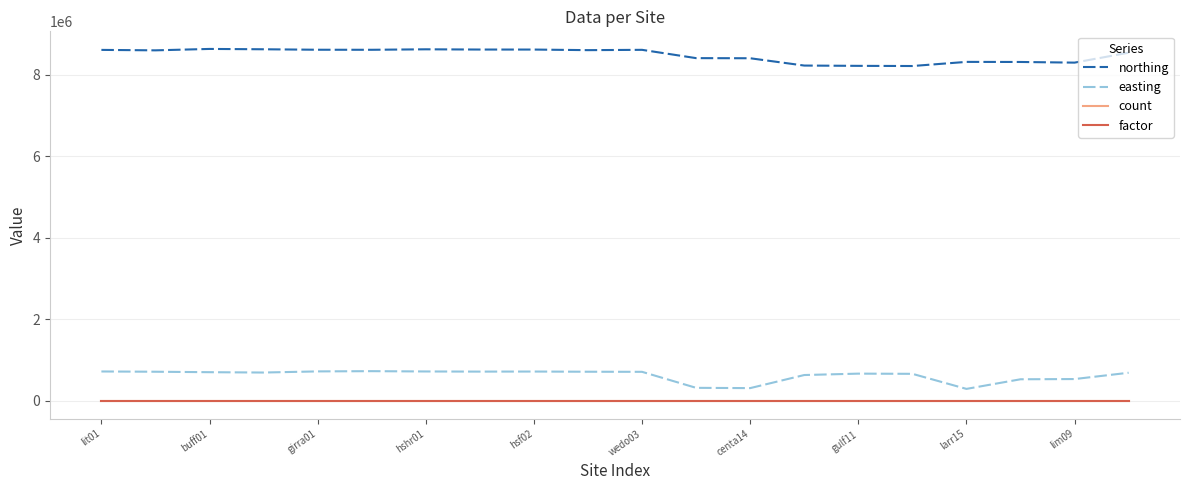

What is the maximum value shown in the chart?

8635540.0